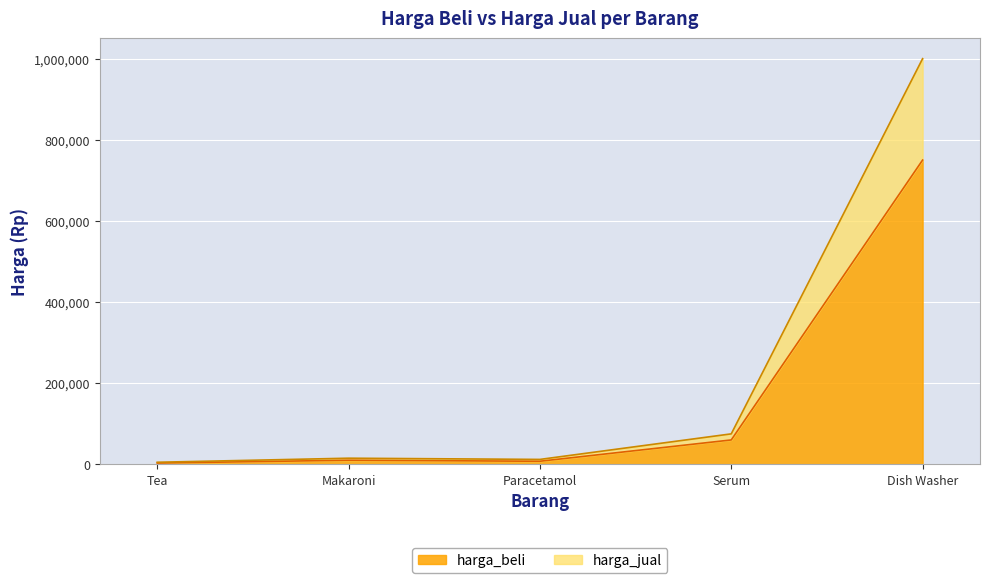

How many interior local valleys does the harga_jual series have?

1